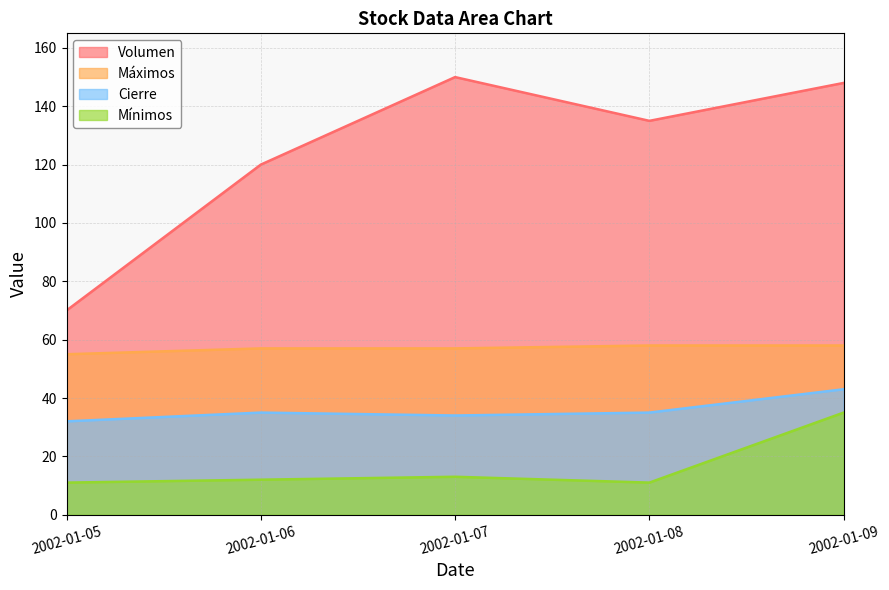

Which series has the widest spread of values?

Volumen